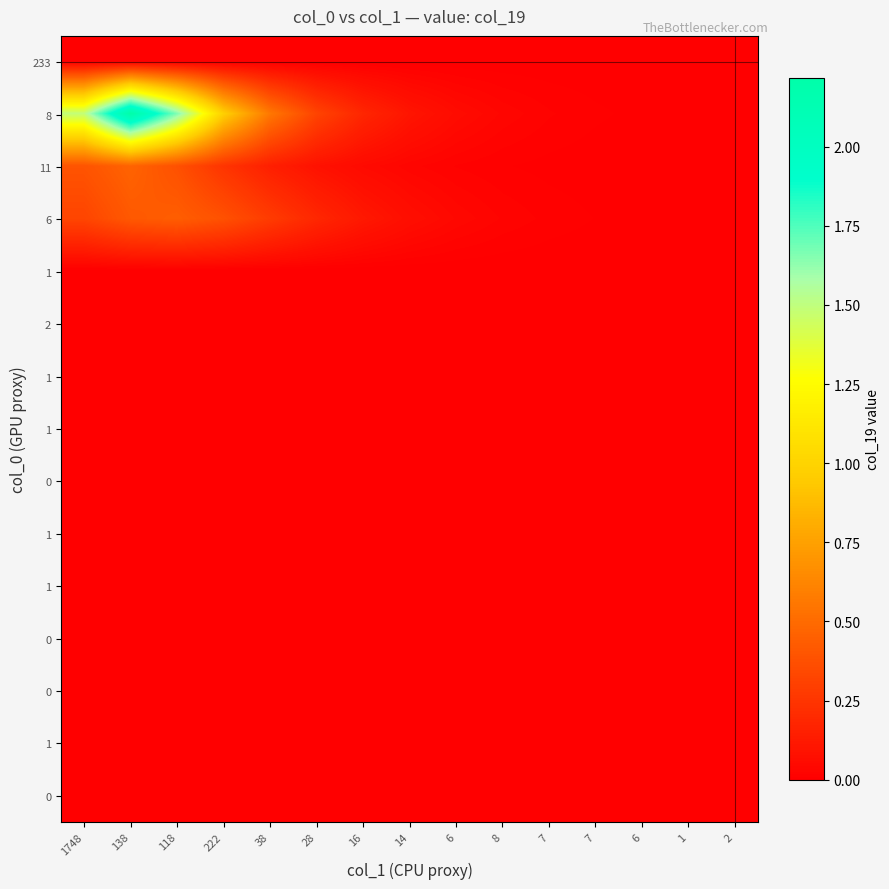

Count the number of categories in the chart.

15